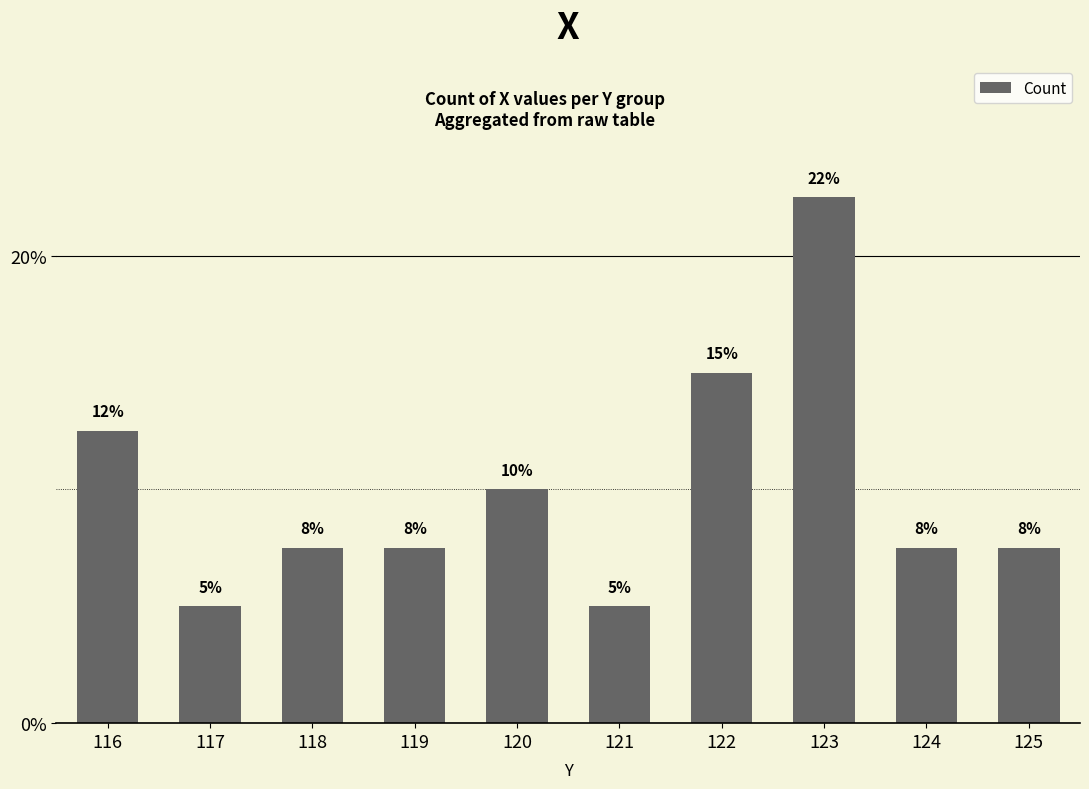

The value at 121 is 1.5. True or false?

False